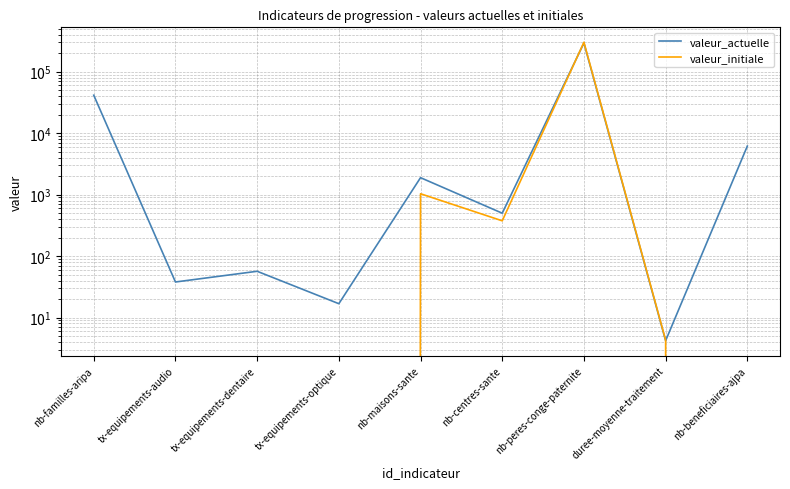

Between nb-peres-conge-paternite and nb-beneficiaires-ajpa, which series saw the biggest shift?

valeur_initiale